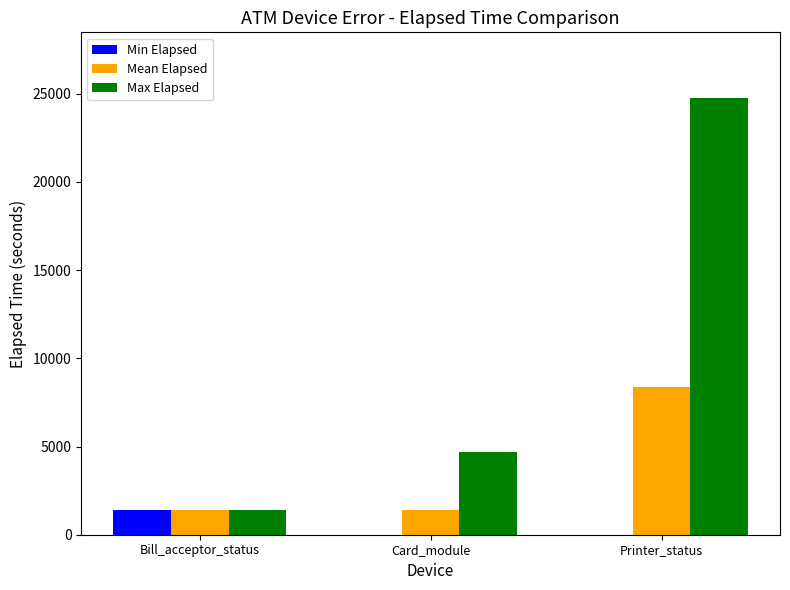

What is the sum of the Max Elapsed values at Bill_acceptor_status and Printer_status?

26144.0